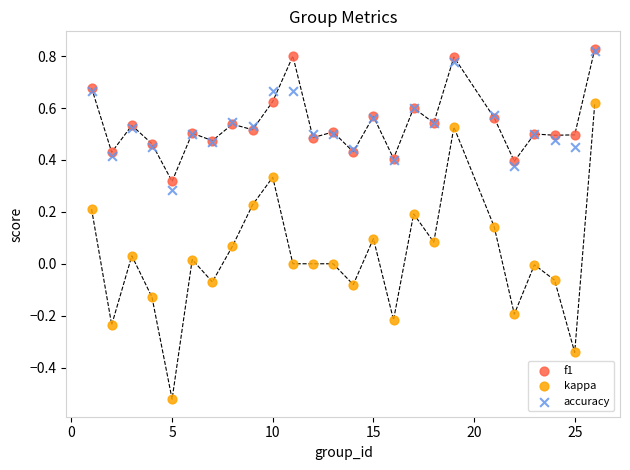

Which series reaches the minimum Y coordinate?

kappa